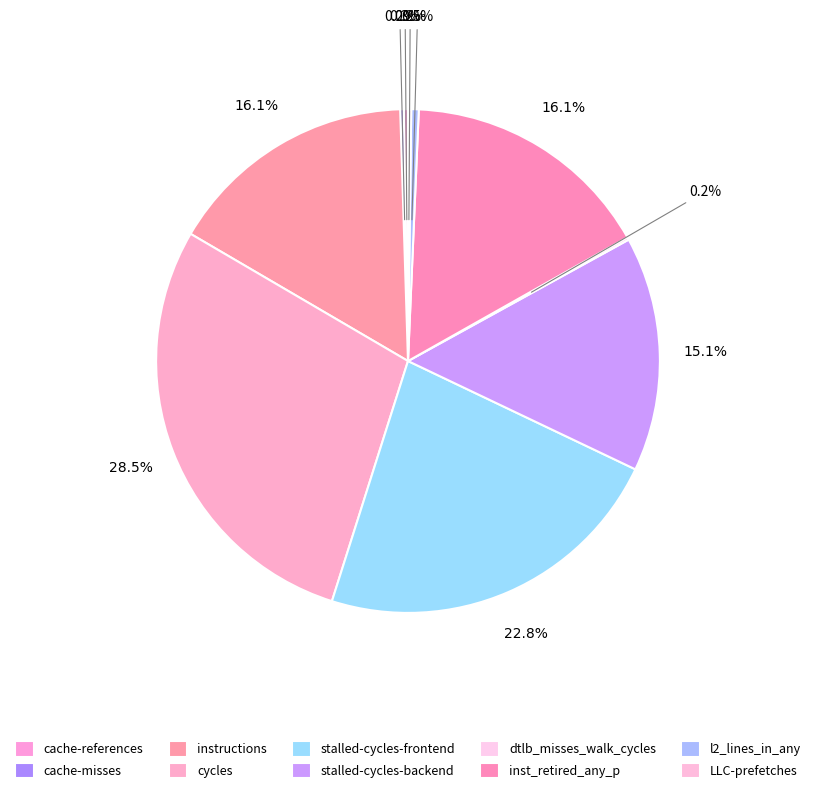

Which category has the biggest portion of the pie?

cycles